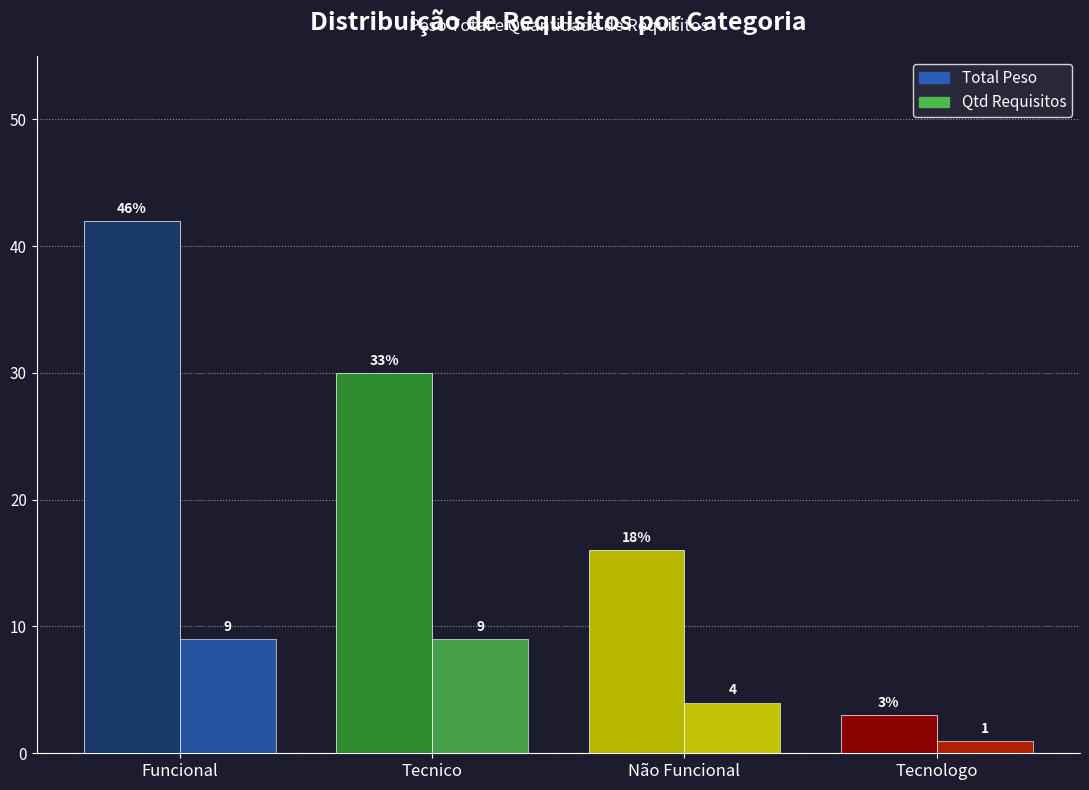

What are all the series names shown in the legend?

Total Peso, Qtd Requisitos